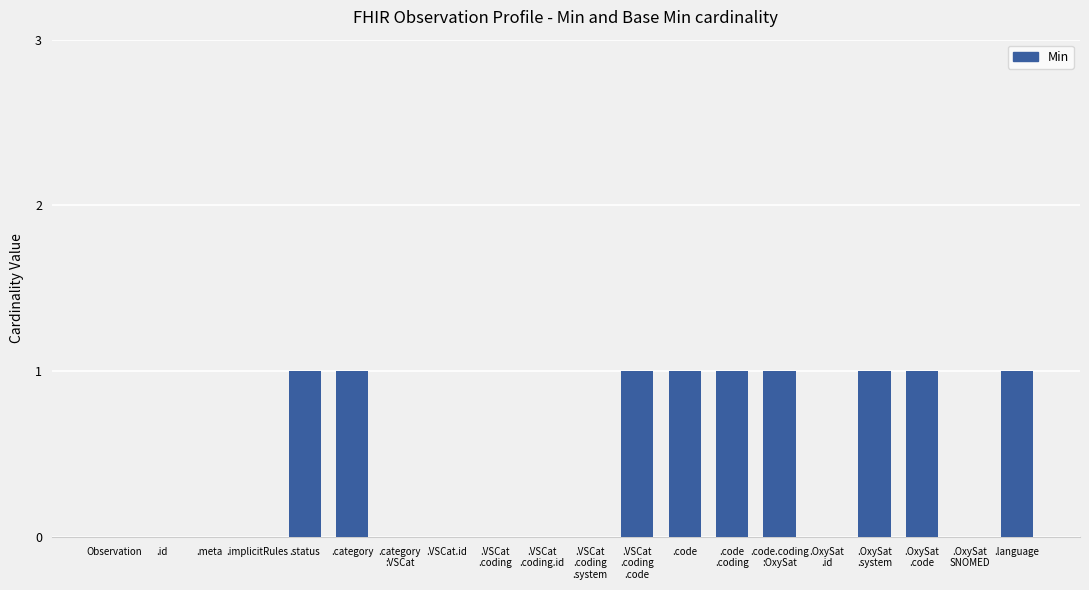

Is it true that the value at .category is 1?

True